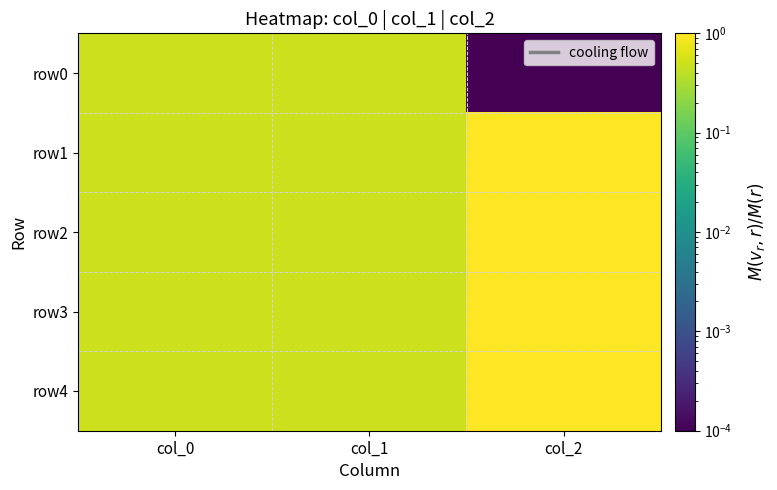

Between col_2 and col_1, which is larger?

col_1